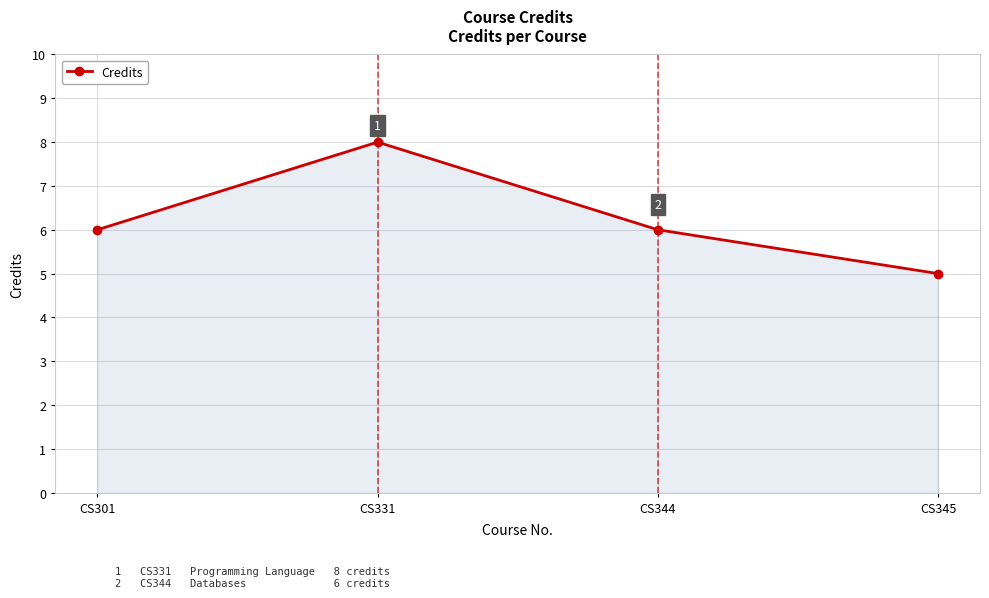

Which label corresponds to the largest value in the chart?

CS331